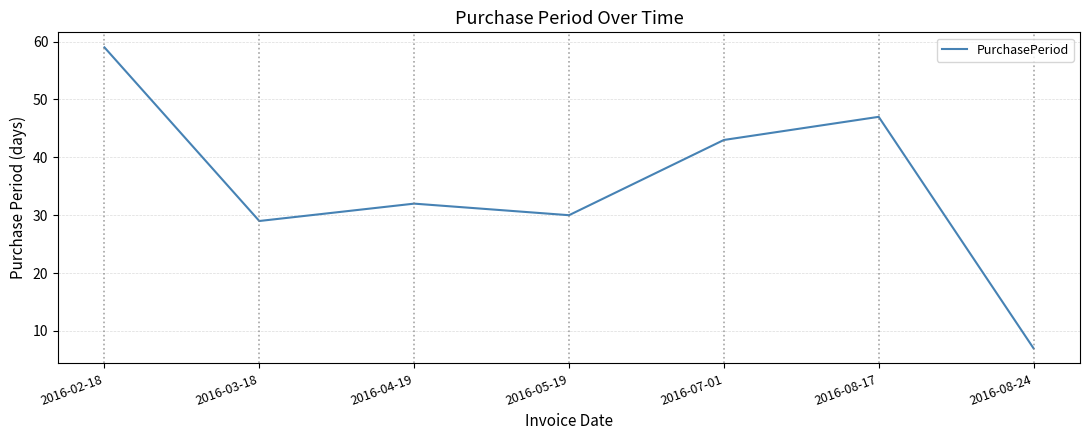

What is the change in value from 2016-04-19 to 2016-08-17?

+15